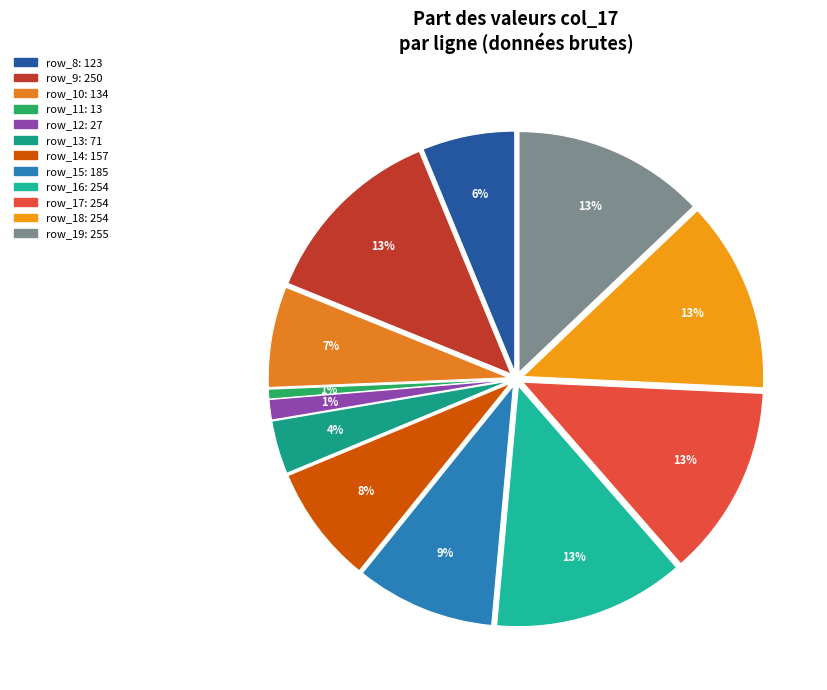

To the nearest percent, what portion does row_14 represent?

8%